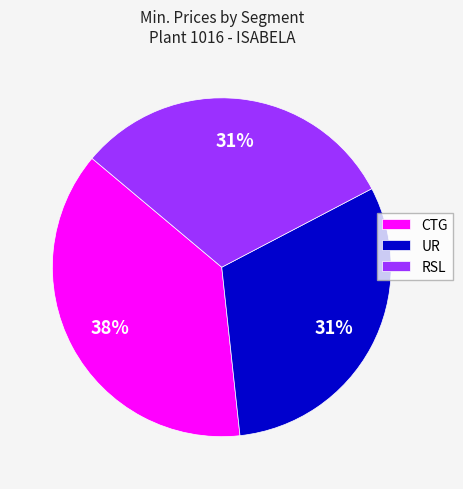

Which has a higher value, CTG or RSL?

CTG